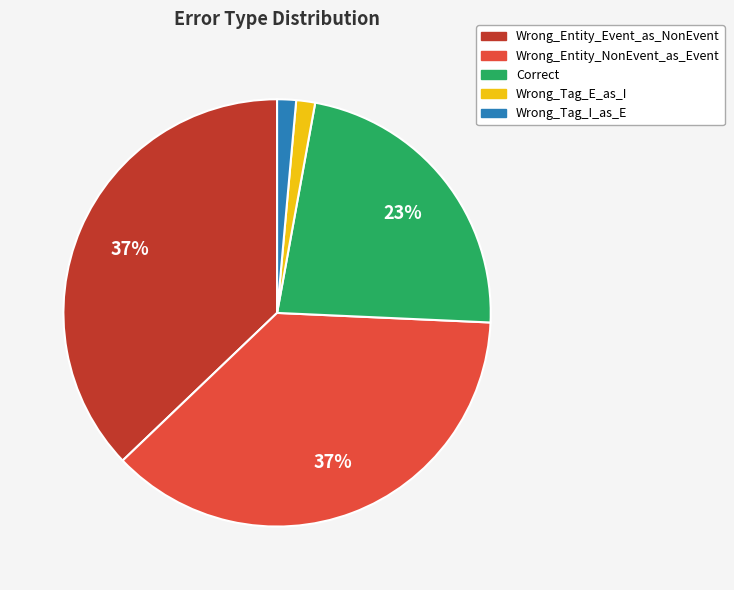

How many segments does this pie chart have?

5